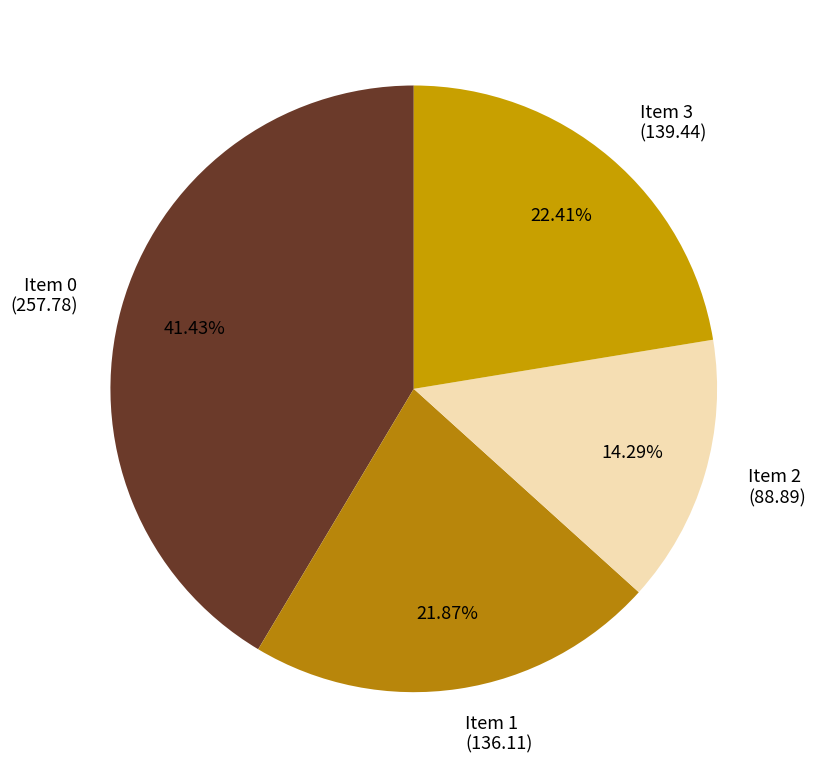

Does Item 2 (88.89) represent more than half of the total?

No